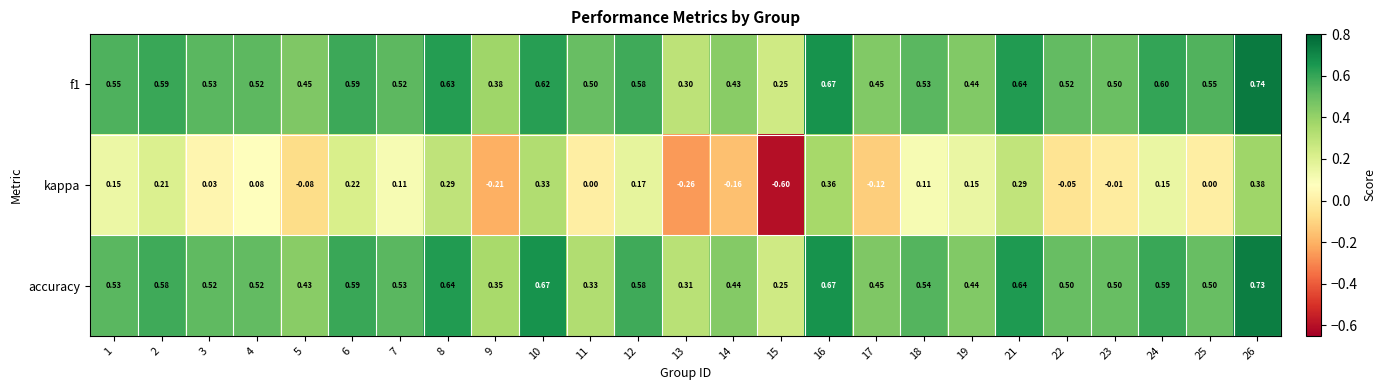

Which series has the largest range (max minus min)?

kappa